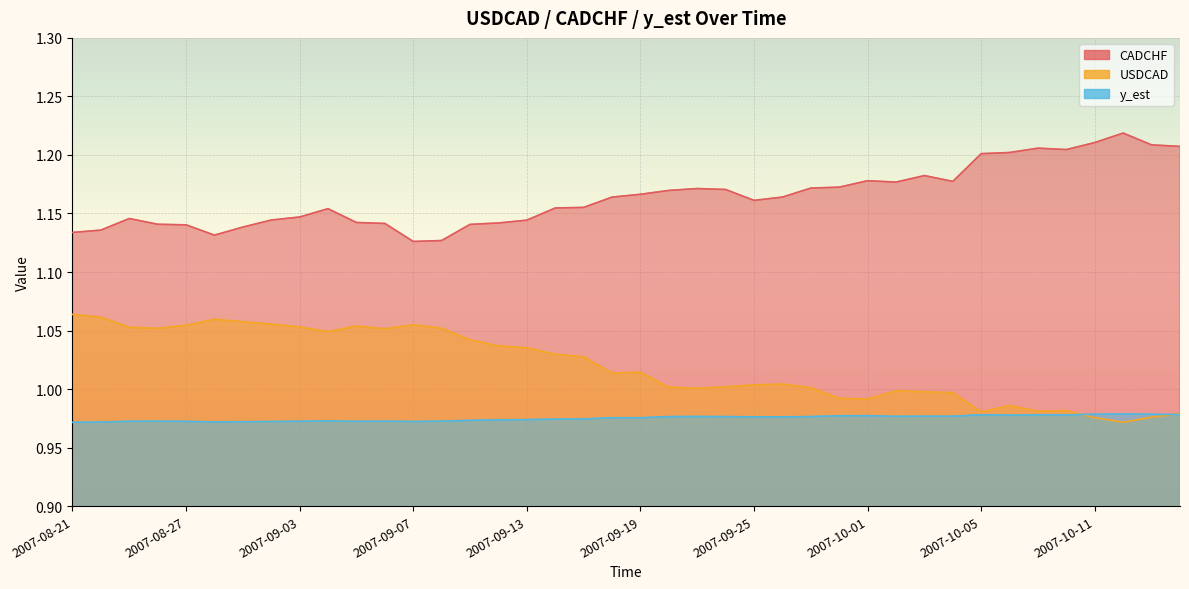

What is the average value of the y_est series?

1.0